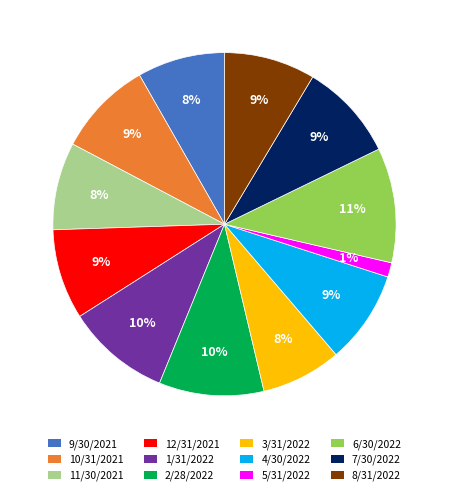

To the nearest percent, what is the combined percentage of 7/30/2022 and 12/31/2021?

18%